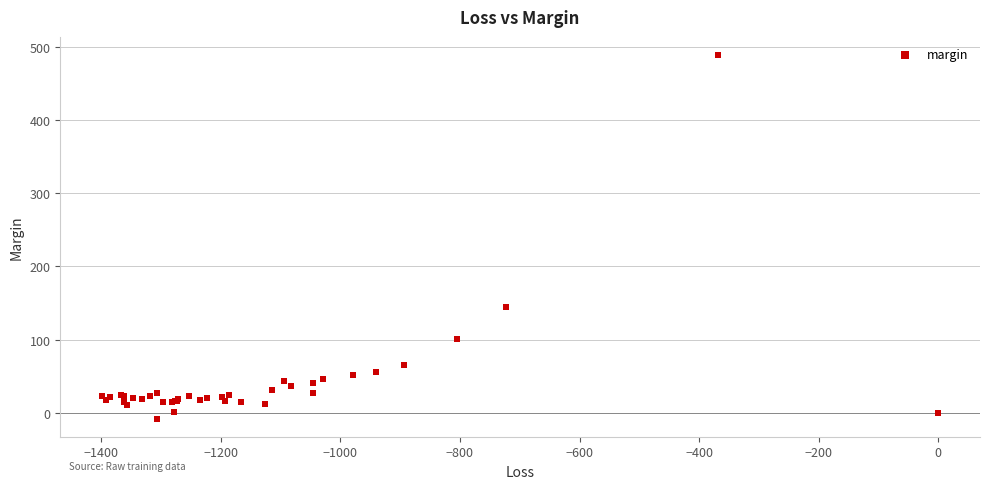

What Y value in the scatter plot is closest to 240?

144.7